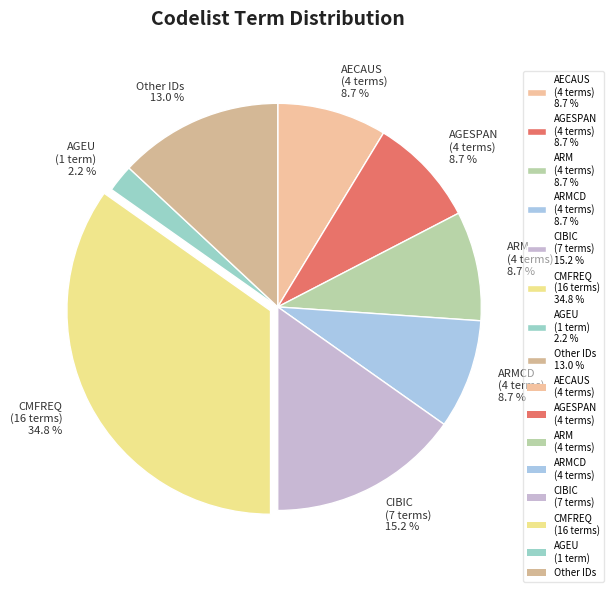

Is there any slice that represents more than half of the pie?

No